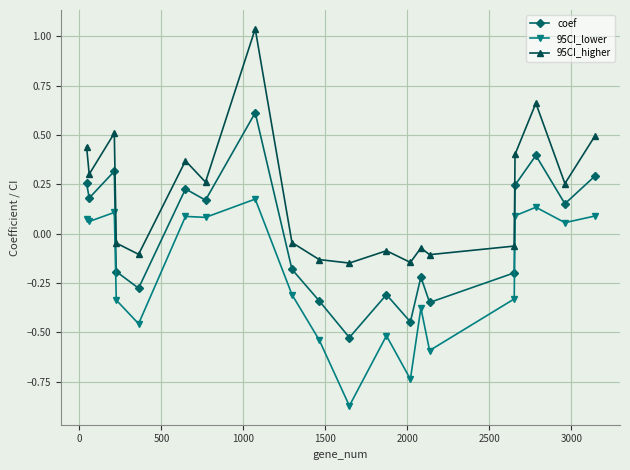

Which series has the widest spread of values?

95CI_higher